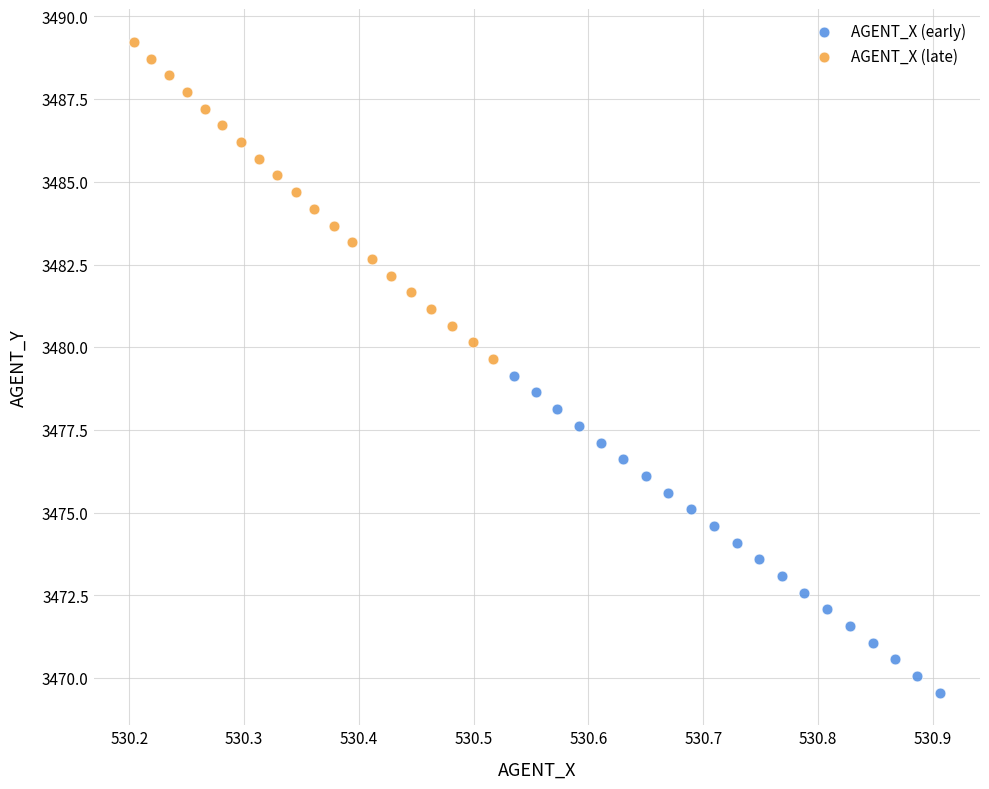

Which series contains the lowest Y value?

AGENT_X (early)